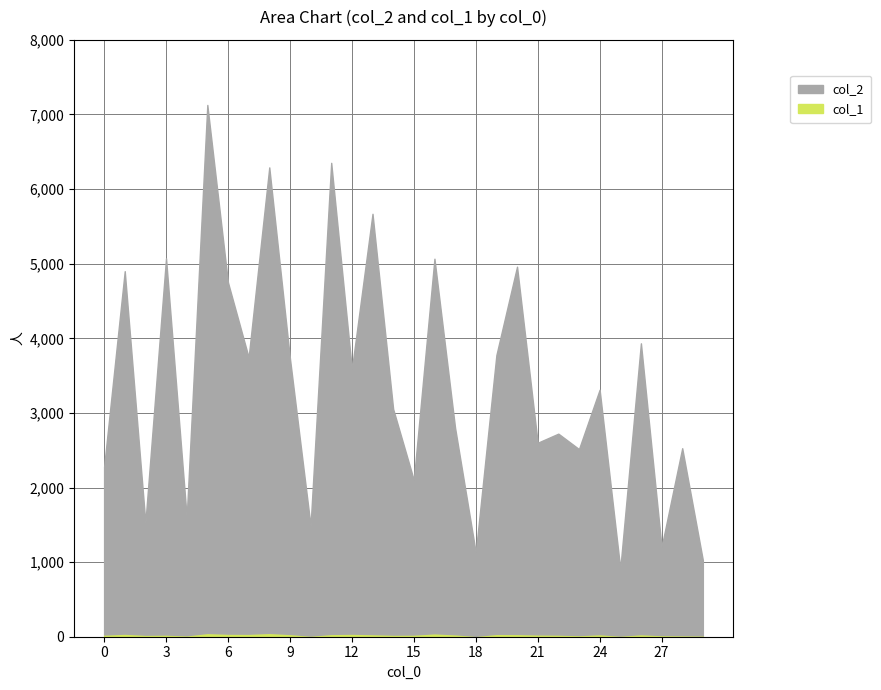

At how many categories does at least one series exceed 6484?

1